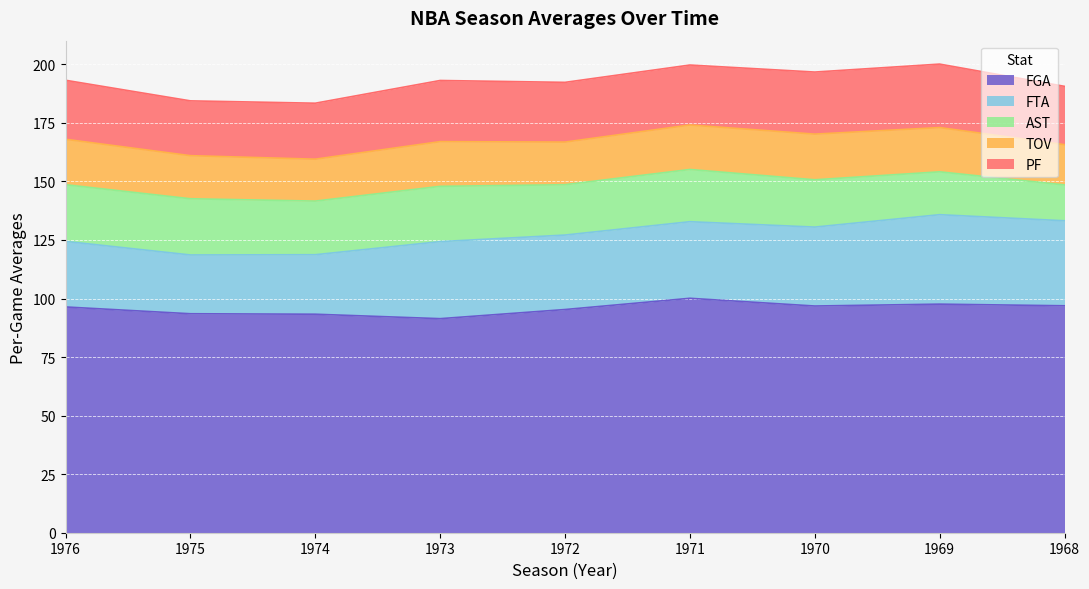

What is the total value across all series at 73?

193.1